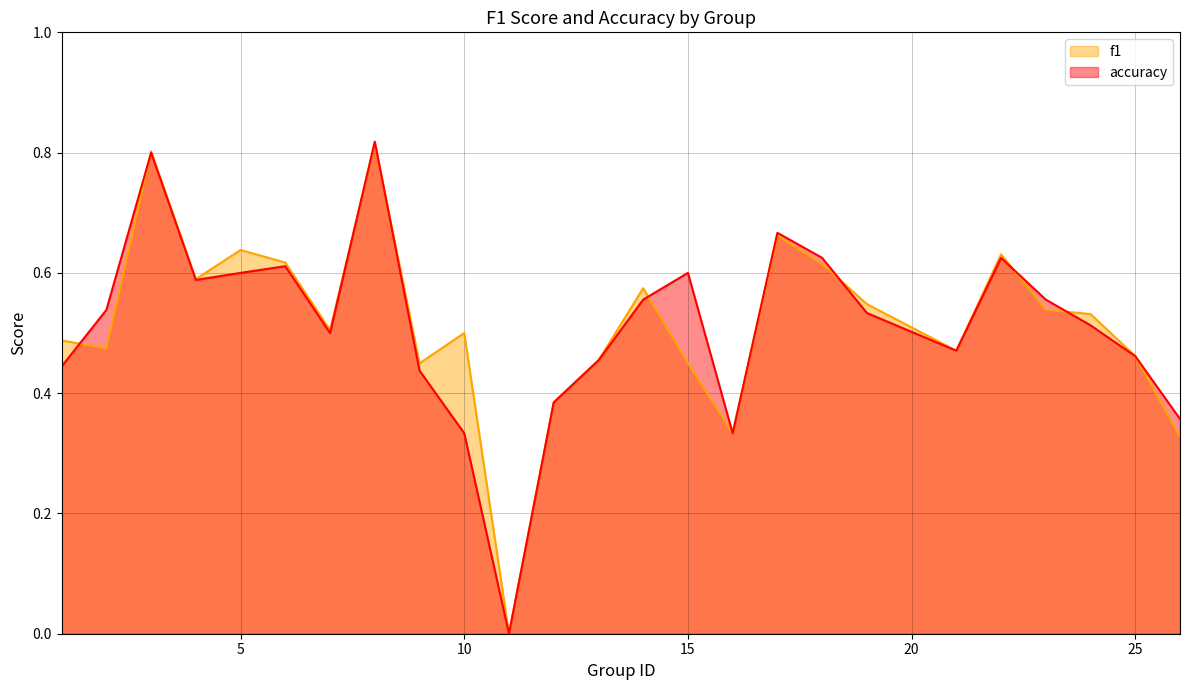

Reading left to right, list all the values displayed in this chart.

f1: 1=0.5	2=0.5	3=0.8	4=0.6	5=0.6	6=0.6	7=0.5	8=0.8	9=0.4	10=0.5	11=0.0	12=0.4	13=0.5	14=0.6	15=0.5	16=0.3	17=0.7	18=0.6	19=0.5	21=0.5	22=0.6	23=0.5	24=0.5	25=0.5	26=0.3
accuracy: 1=0.4	2=0.5	3=0.8	4=0.6	5=0.6	6=0.6	7=0.5	8=0.8	9=0.4	10=0.3	11=0.0	12=0.4	13=0.5	14=0.6	15=0.6	16=0.3	17=0.7	18=0.6	19=0.5	21=0.5	22=0.6	23=0.6	24=0.5	25=0.5	26=0.4